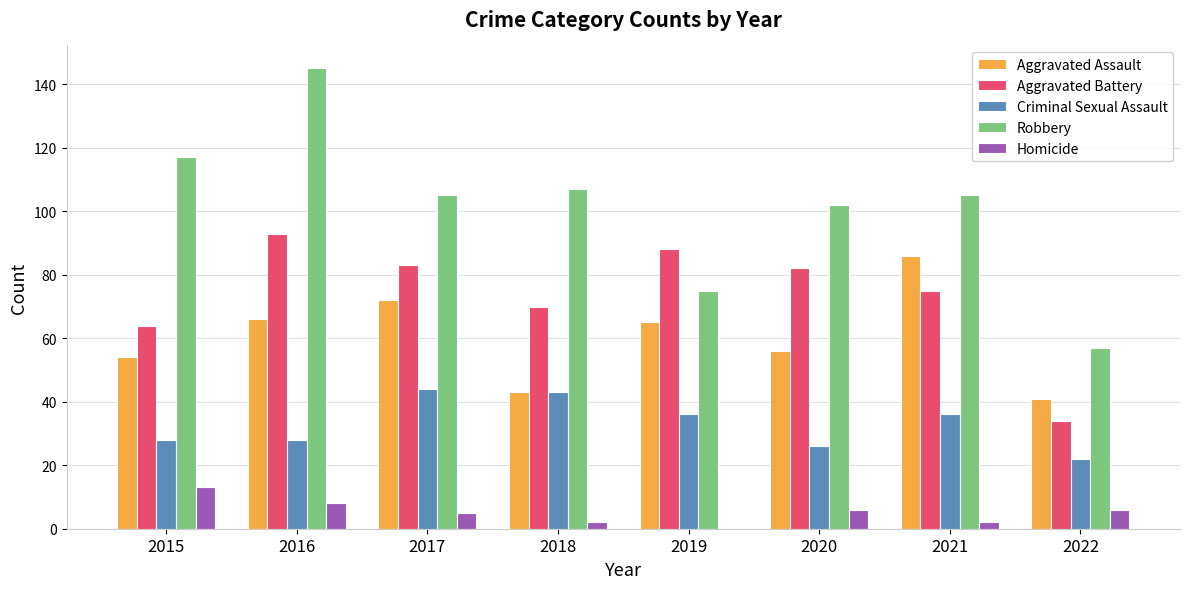

The Aggravated Assault series shows 35 at 2015. True or false?

False